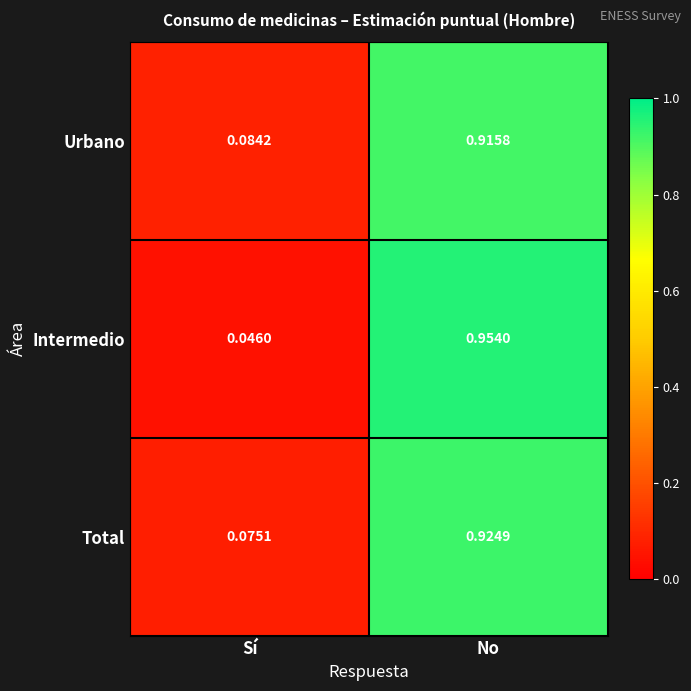

At which category does the chart reach its minimum across all series?

Sí